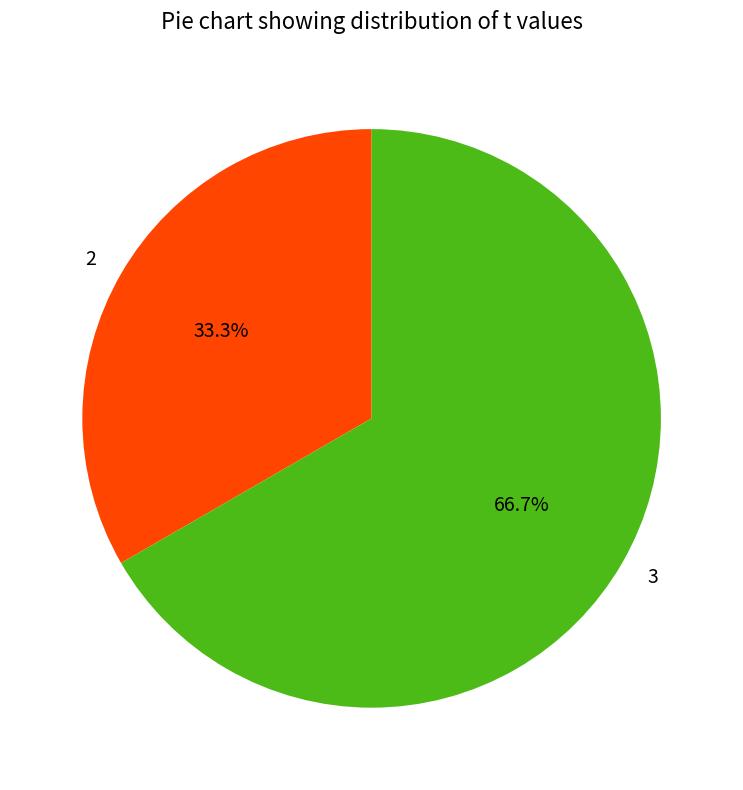

Which category has the smallest portion of the pie?

2